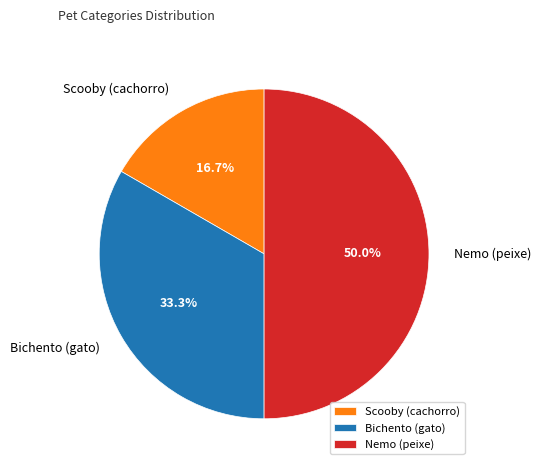

Is Bichento (gato) the majority of the pie?

No